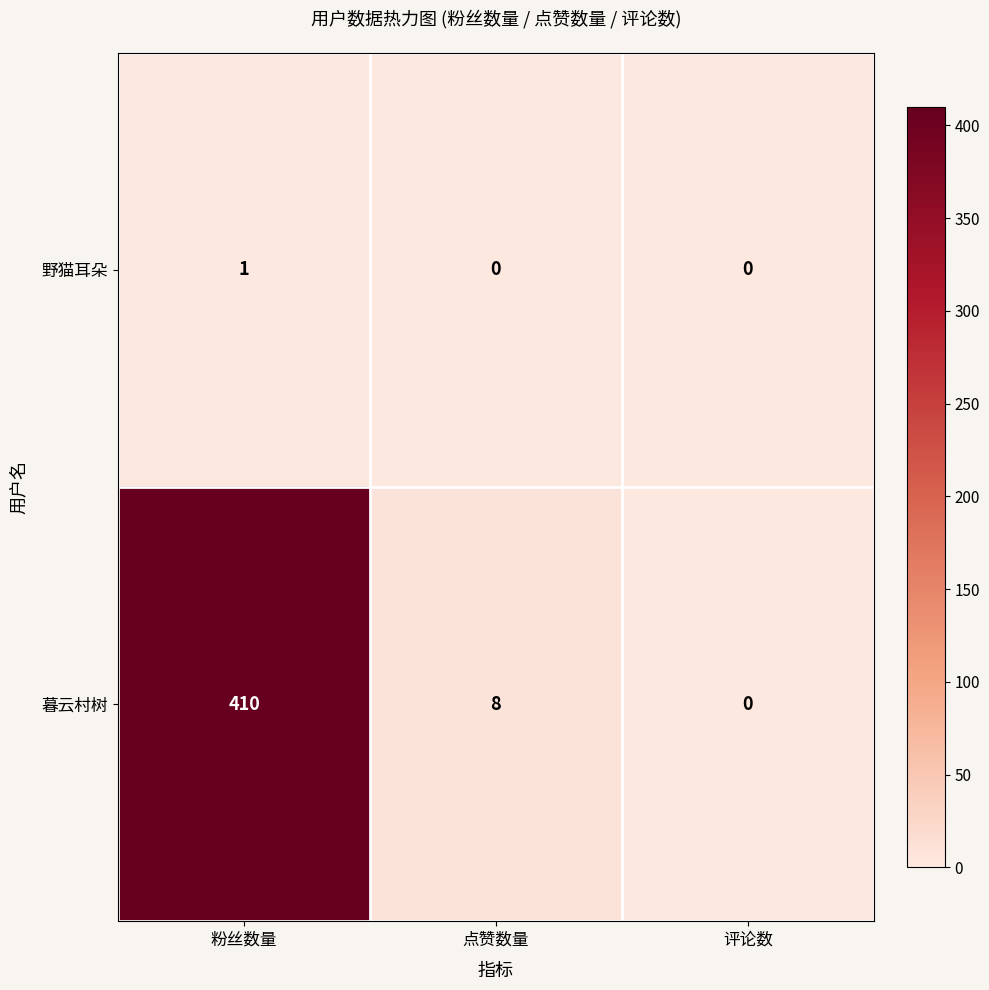

Count the 野猫耳朵 values in the range 0 to 1.

3